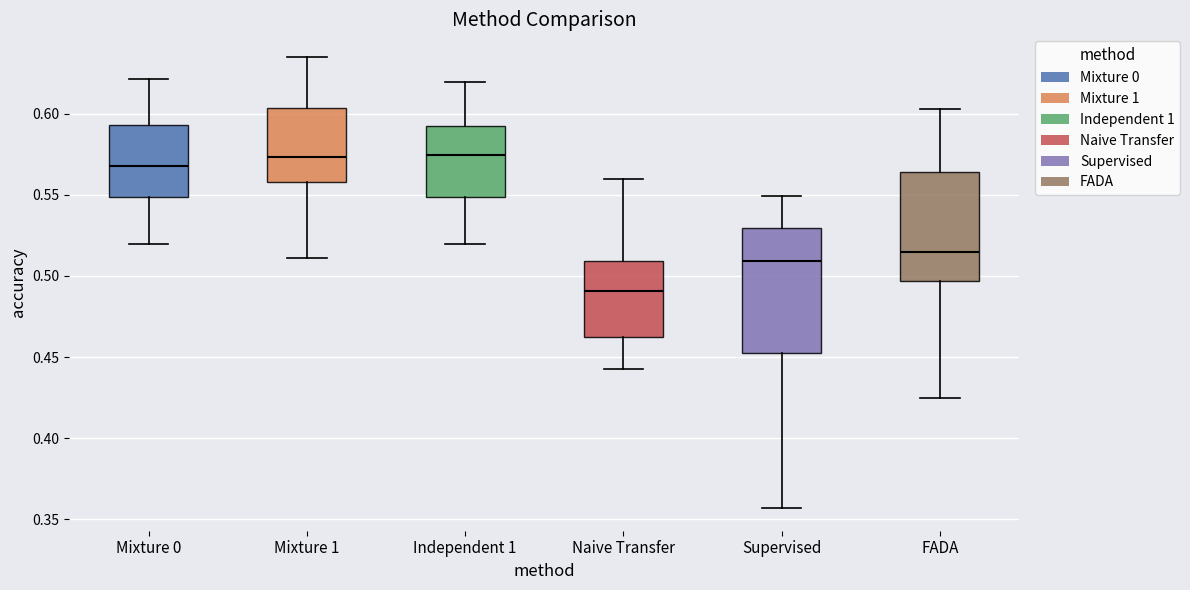

Reading left to right, transcribe this box plot: for each box, give where its median line is, the range the box spans, and where its two whiskers end, as read against the y-axis. The values are not printed on the chart, so give them approximately, as read against the axis.

Mixture 0: median 0.570, box 0.550 to 0.595, whiskers 0.520 to 0.620
Mixture 1: median 0.575, box 0.560 to 0.605, whiskers 0.510 to 0.635
Independent 1: median 0.575, box 0.550 to 0.595, whiskers 0.520 to 0.620
Naive Transfer: median 0.490, box 0.460 to 0.510, whiskers 0.445 to 0.560
Supervised: median 0.510, box 0.450 to 0.530, whiskers 0.355 to 0.550
FADA: median 0.515, box 0.495 to 0.565, whiskers 0.425 to 0.605